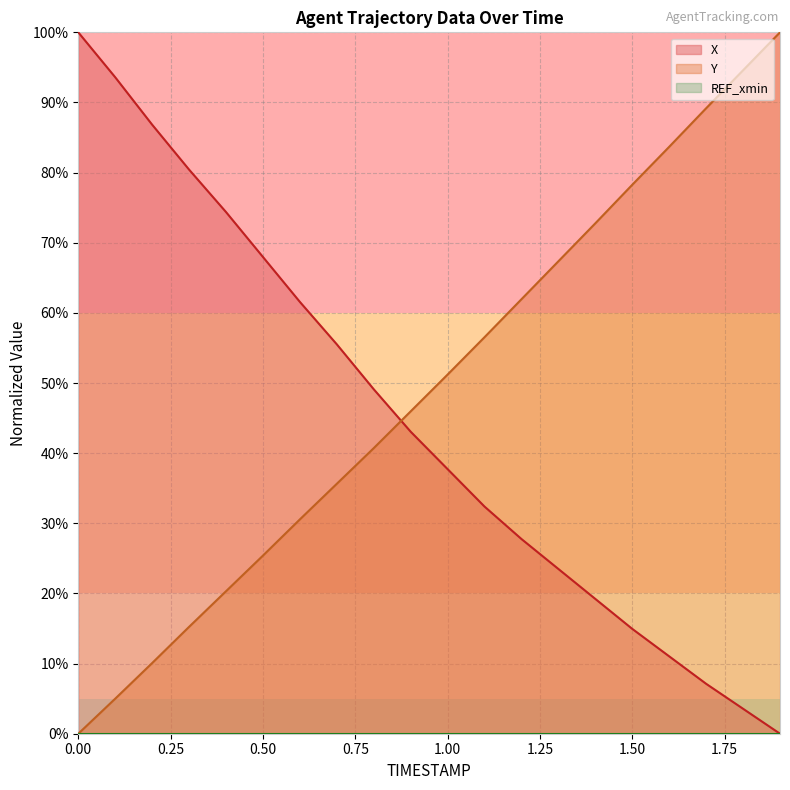

What is the difference between the X values at 0.2 and 1.0?

49.1